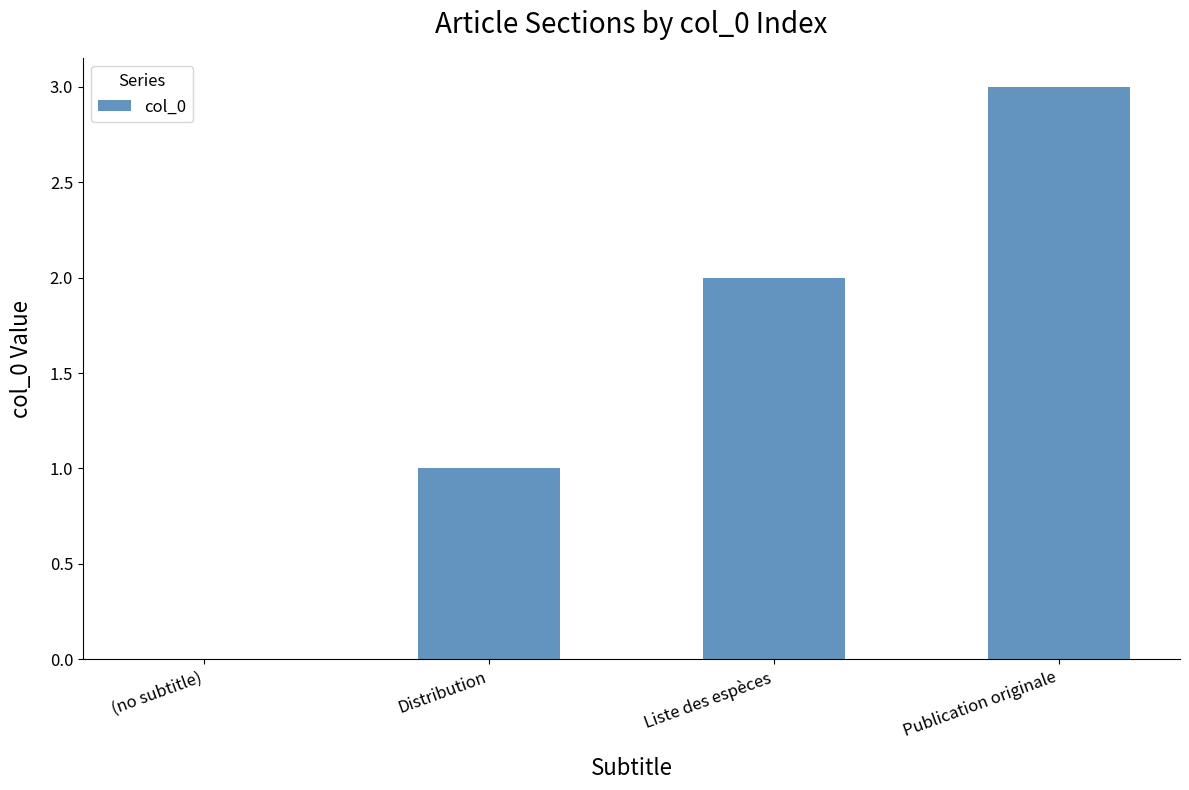

Reading left to right, extract all data points from this chart.

0	1	2	3